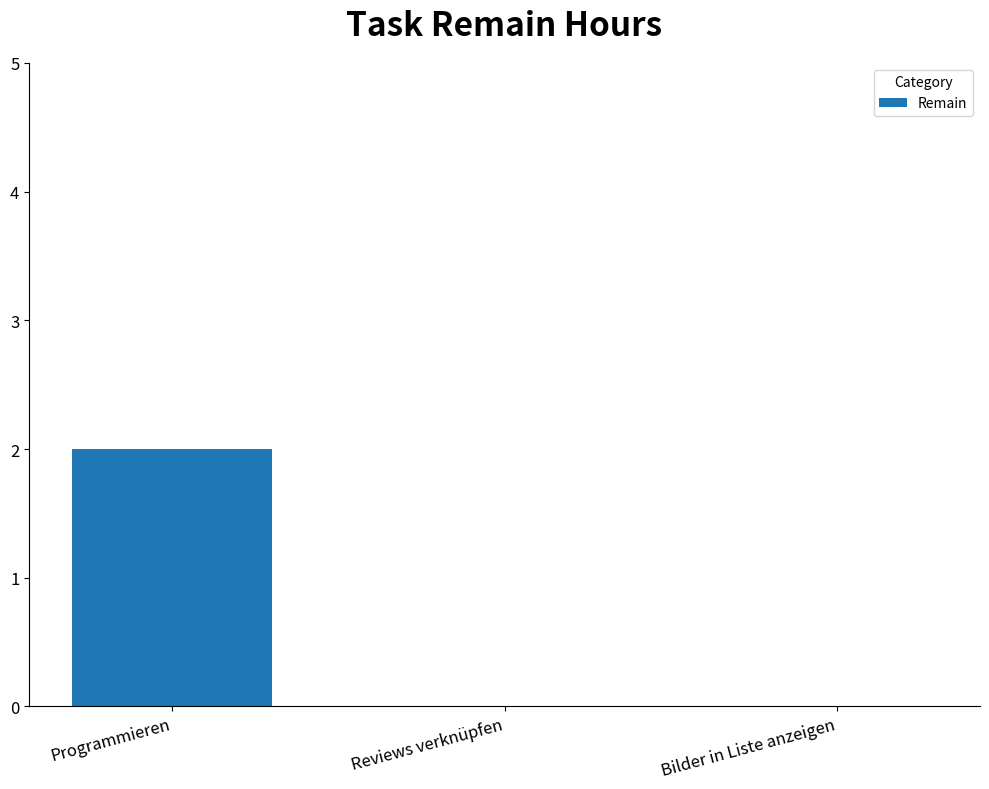

Reading right to left, extract all data points from this chart.

0	0	2